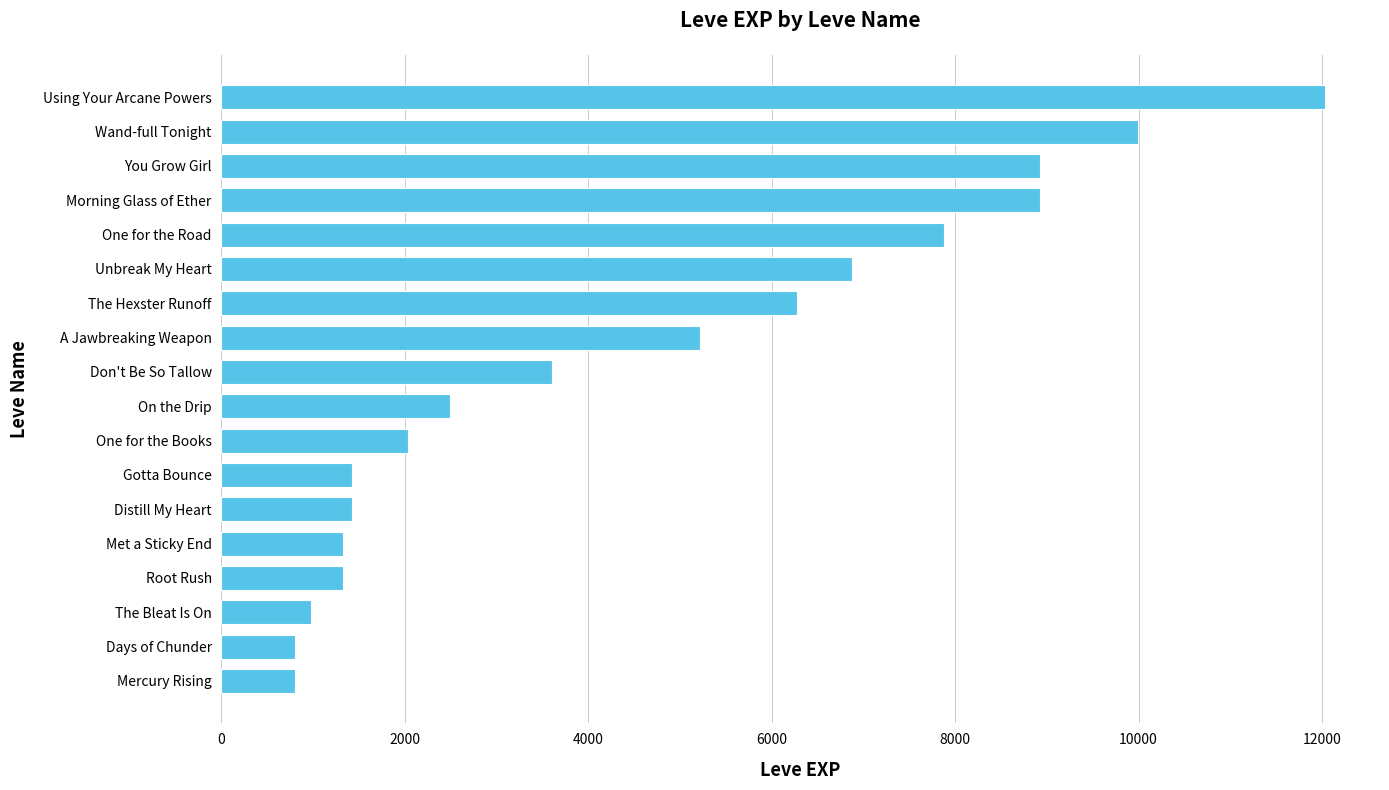

Between Unbreak My Heart and Met a Sticky End, which is larger?

Unbreak My Heart